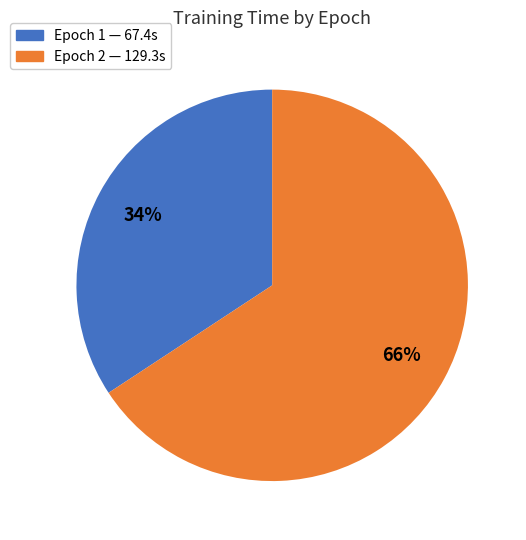

Which slice is the largest?

Epoch 2